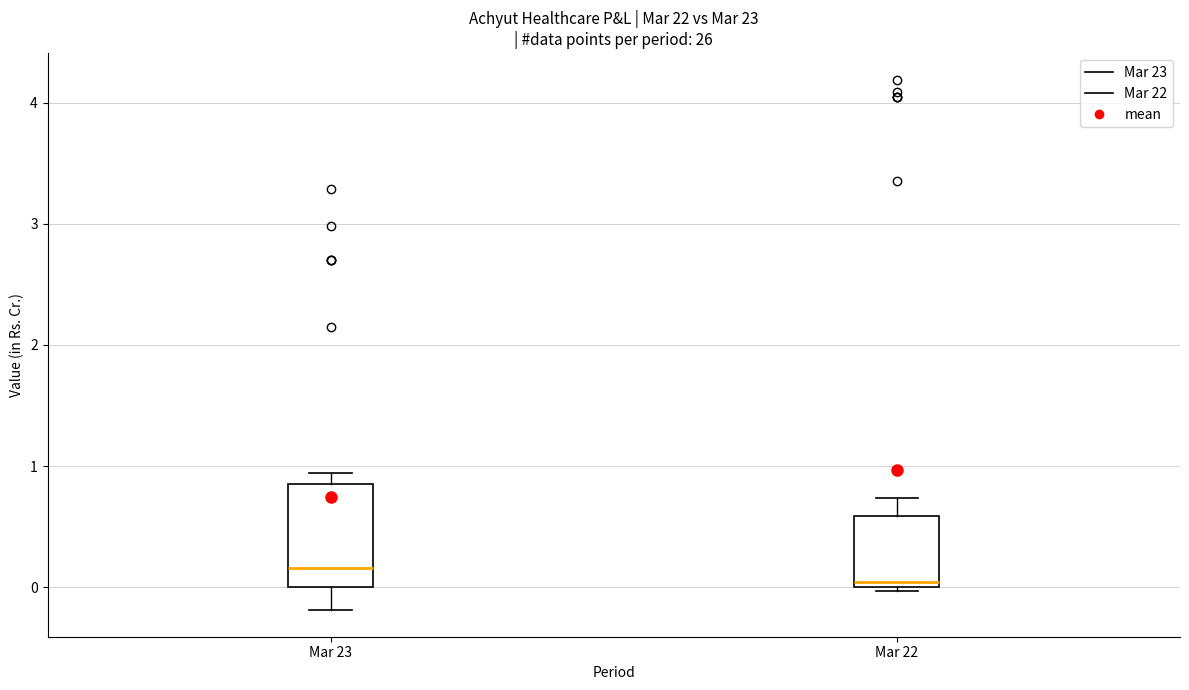

Comparing the boxes themselves (not the whiskers), which one is the tallest?

Mar 23